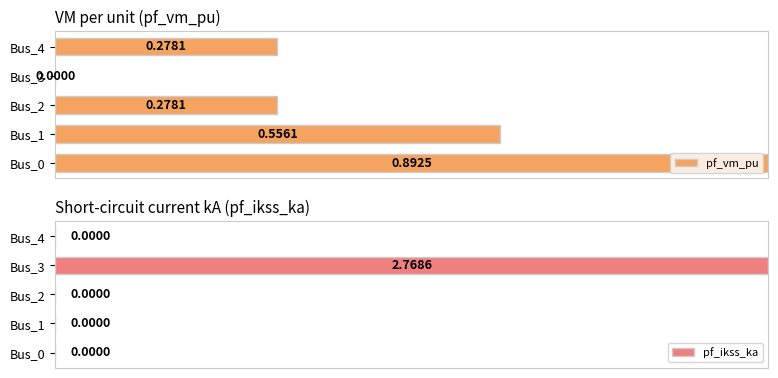

What is the average value of the pf_vm_pu series?

0.4